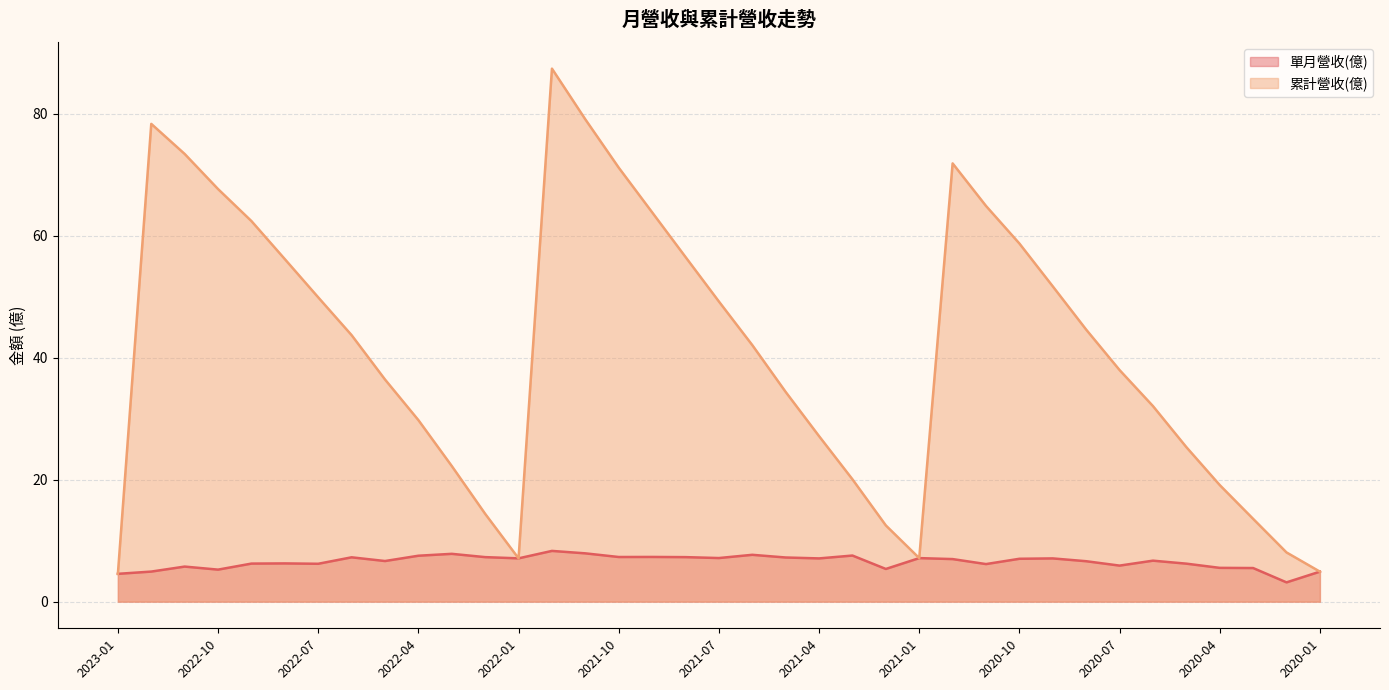

What is the greatest value displayed?

87.4